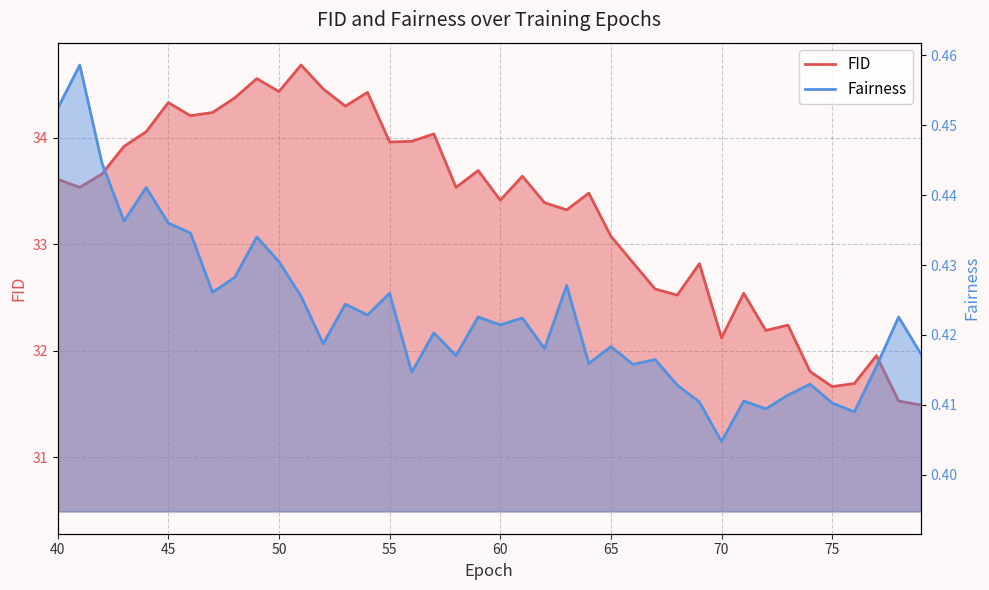

Is it true that FID equals 34.2 at 46?

True